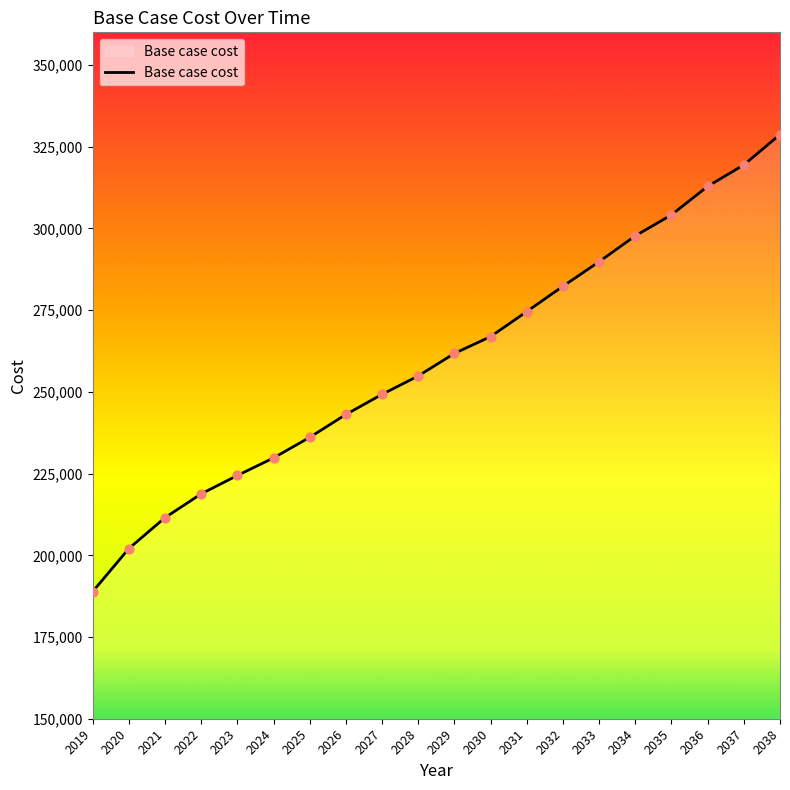

Approximately how many times larger is the value at 2023 compared to 2025?

1.0